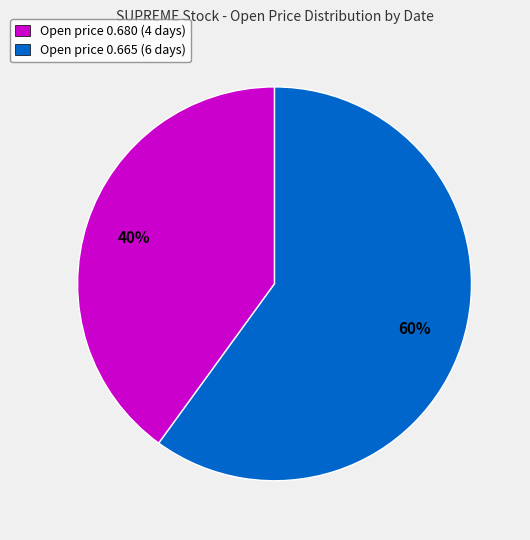

To the nearest percent, what is the average slice percentage?

50%